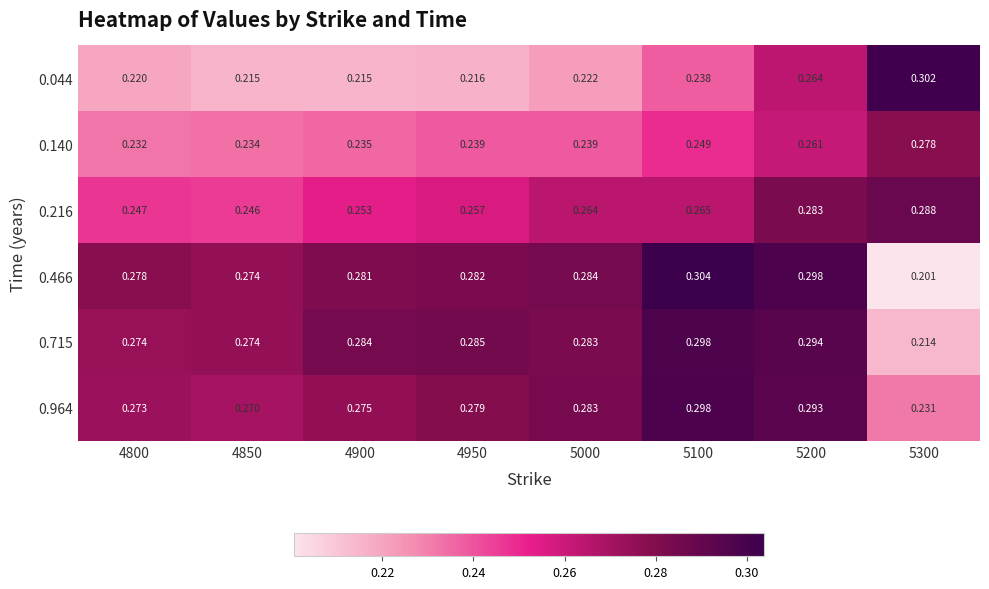

Which series has the widest spread of values?

0.466